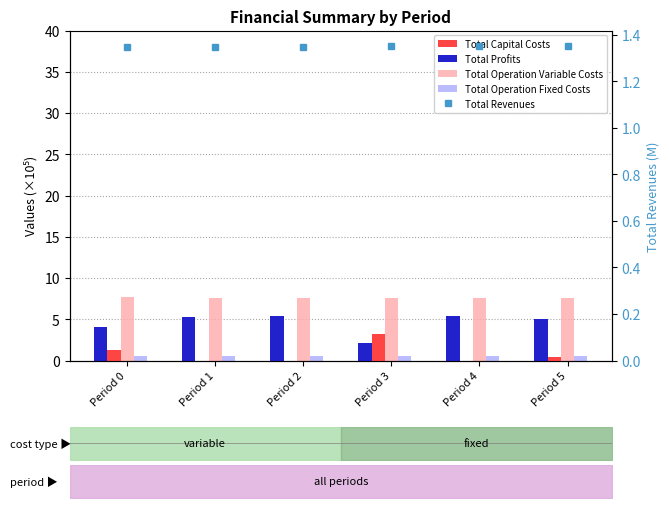

What is the value of the Total Operation Variable Costs bar at the 2nd from the left?

7.6